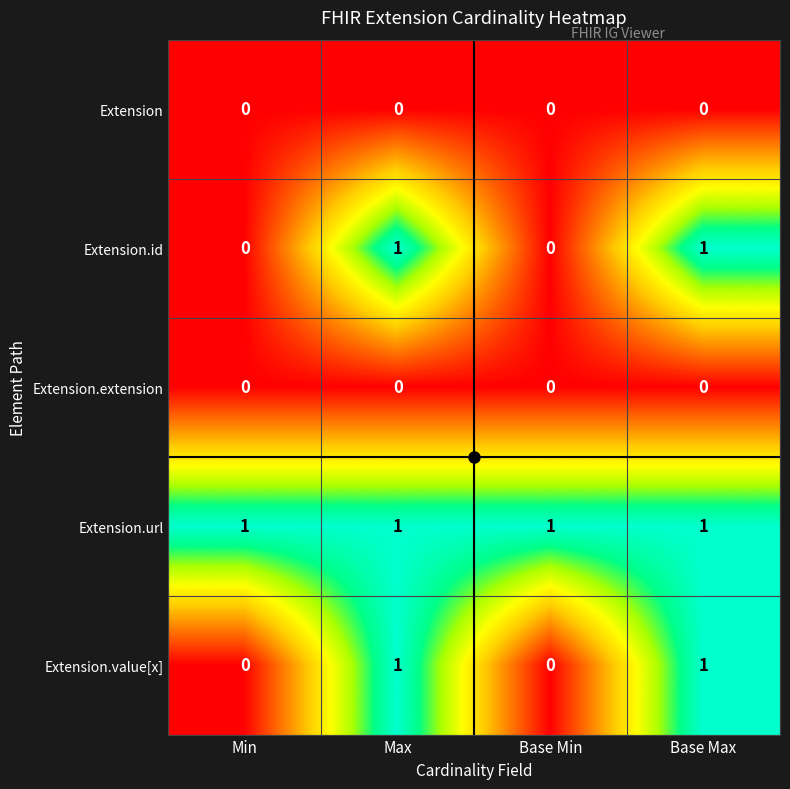

What is the total value across all series at Max?

3